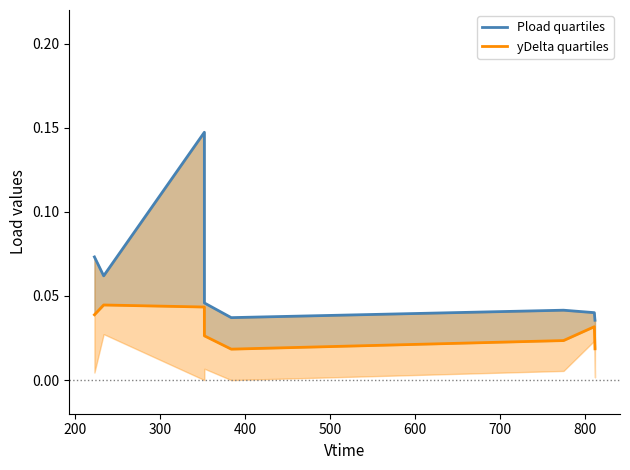

Which series has the largest range (max minus min)?

Pload quartiles